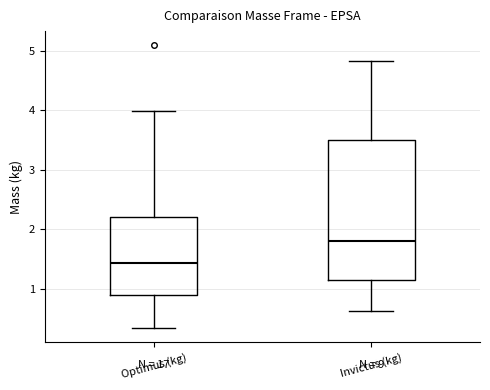

Where does the median line of the box for Invictus (kg) sit on the y-axis? The values are not printed on the chart, so give them approximately, as read against the axis.

1.8